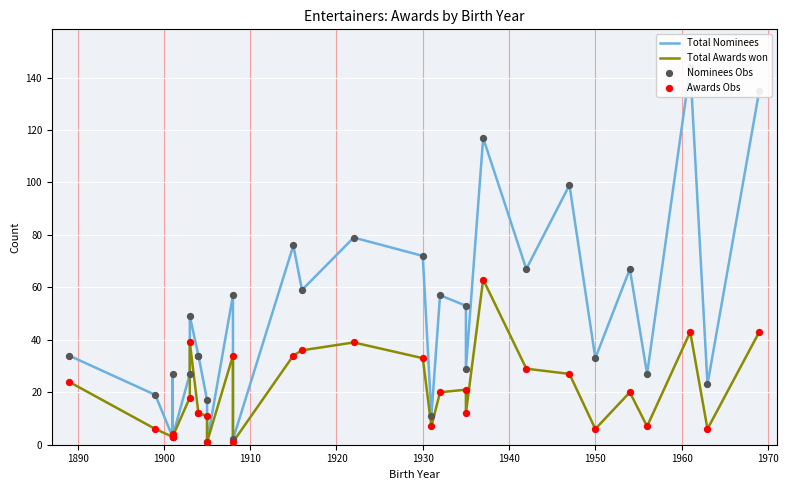

What are all the series names shown in the legend?

Total Nominees, Total Awards won, Nominees Obs, Awards Obs